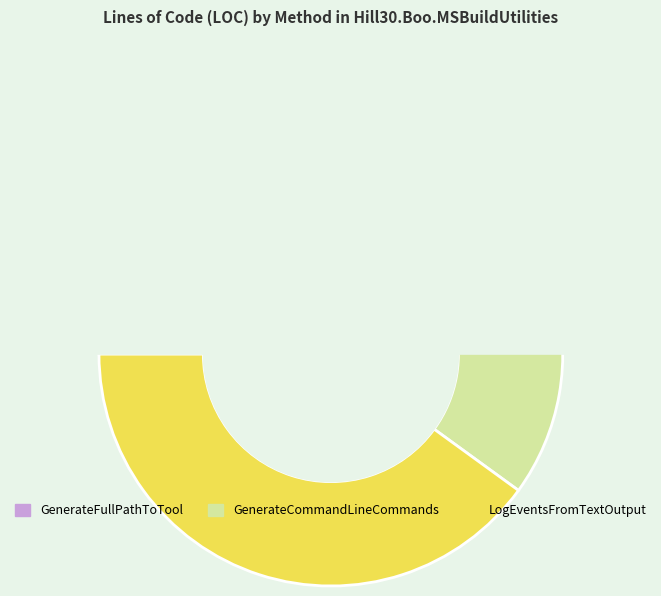

The GenerateFullPathToTool slice represents 2% of the pie. True or false?

True